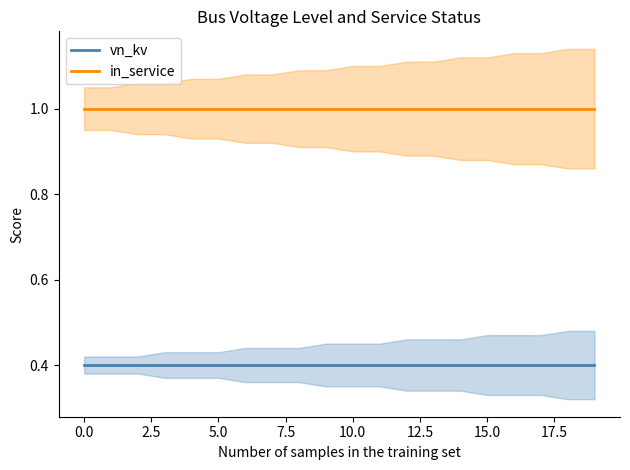

What is the spread (max minus min) of values at 18?

0.6